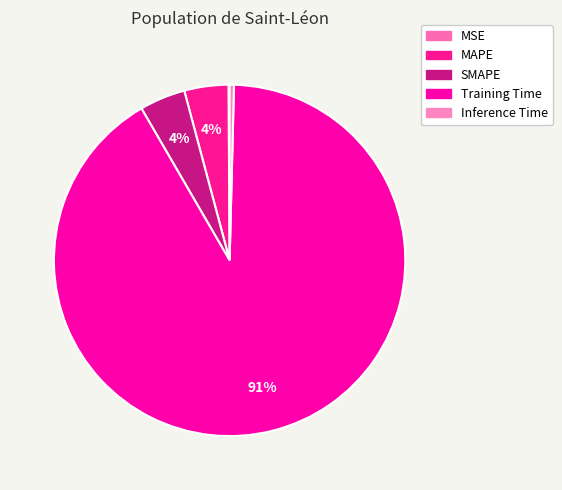

To the nearest percent, what is the average slice percentage?

20%